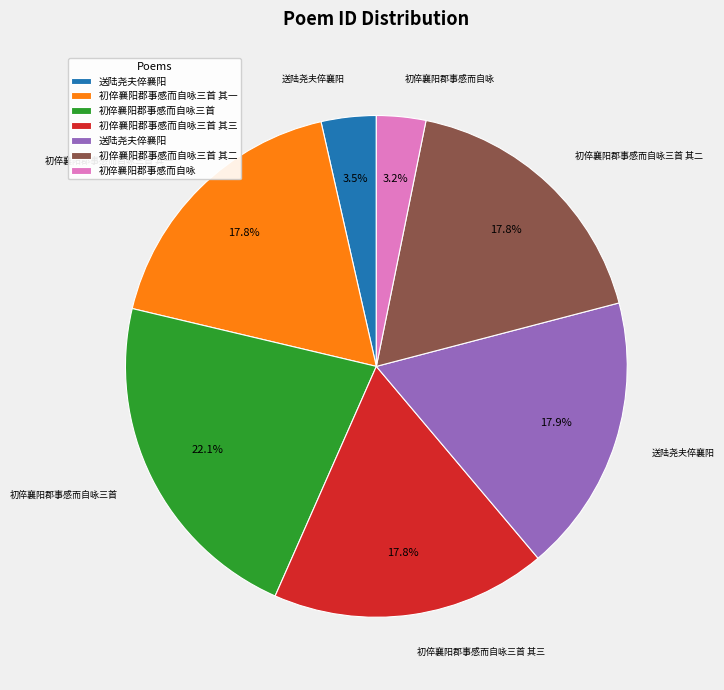

Is there any slice that represents more than half of the pie?

No